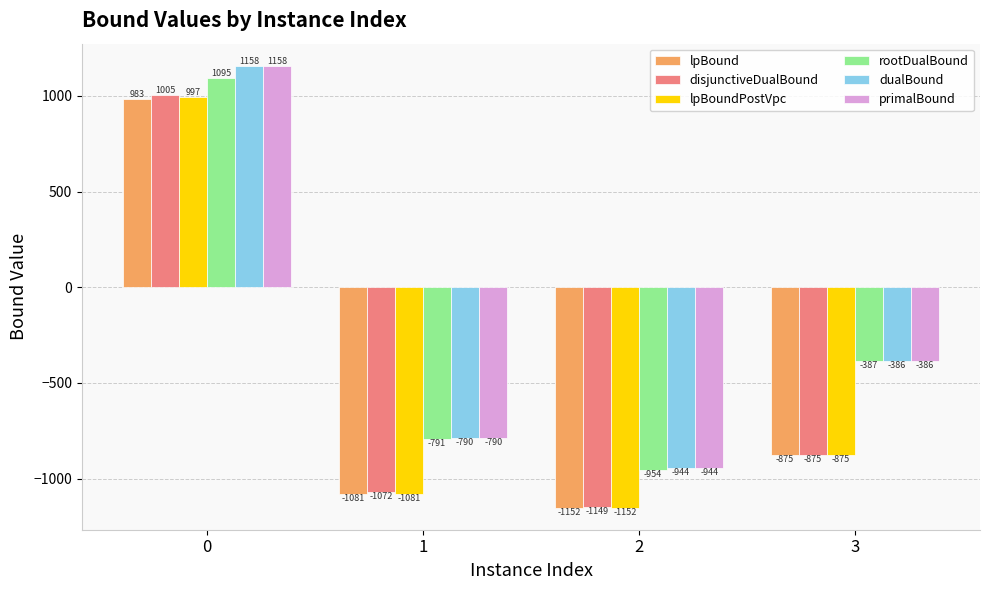

Rank the categories by dualBound value from highest to lowest.

0, 3, 1, 2